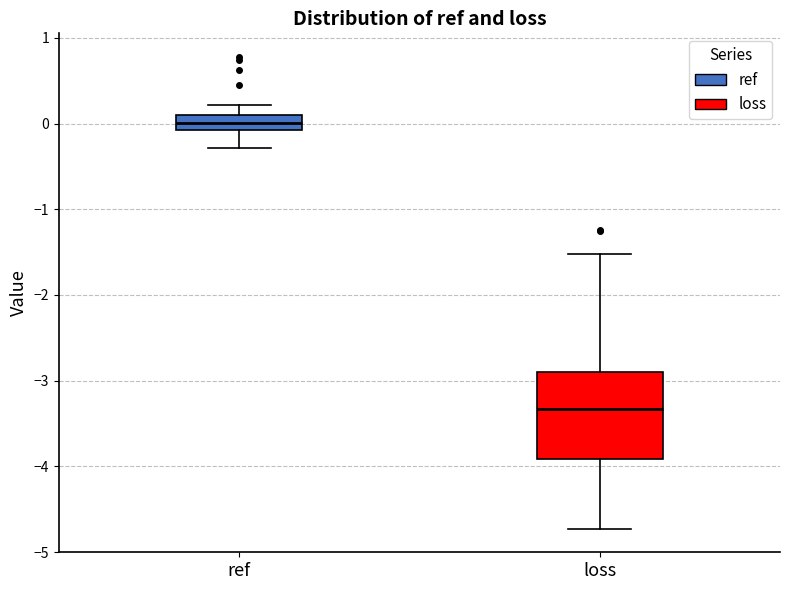

Reading left to right, read every box against the y-axis: the position of its median line, the range the box covers, and the ends of its whiskers. The values are not printed on the chart, so give them approximately, as read against the axis.

ref: median 0.0, box -0.1 to 0.1, whiskers -0.3 to 0.2
loss: median -3.3, box -3.9 to -2.9, whiskers -4.7 to -1.5